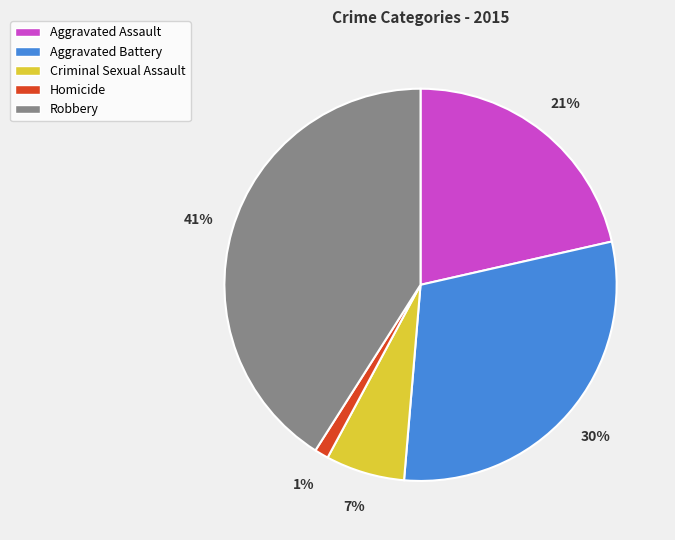

Do Criminal Sexual Assault and Aggravated Assault together represent more than half of the pie?

No